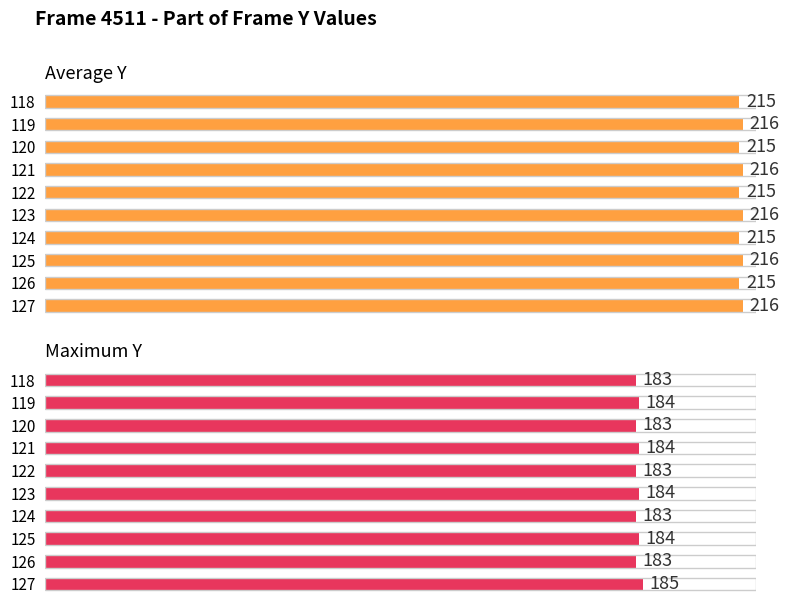

What is the sum of all Maximum Y values?

1836